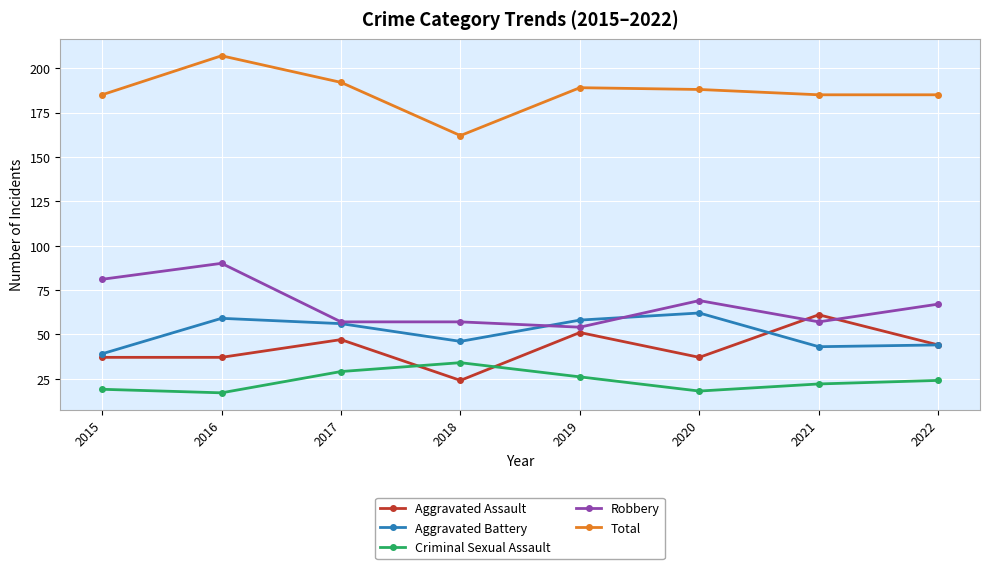

Is it true that Criminal Sexual Assault equals 17 at 2016?

True